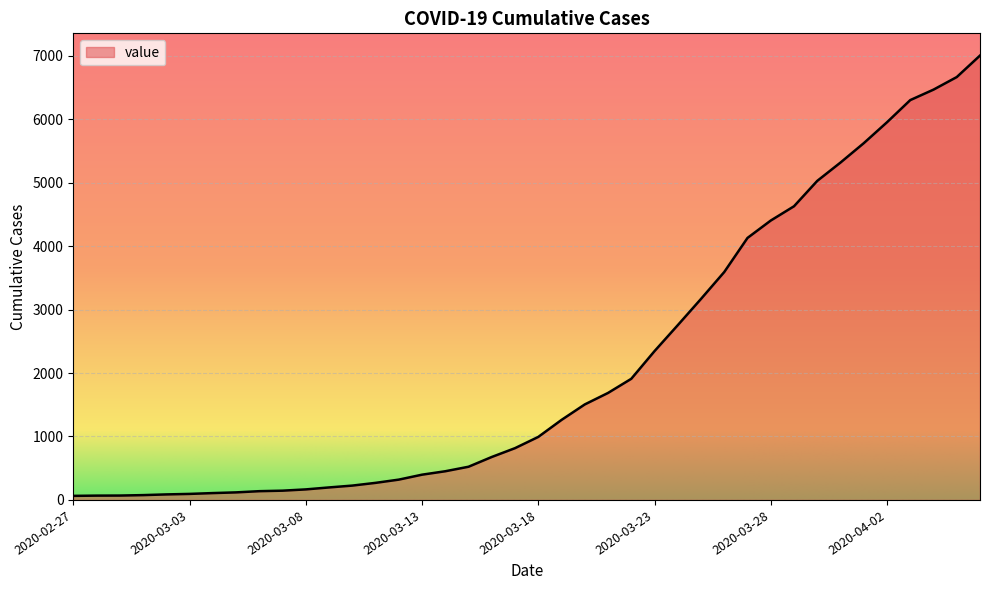

What is the maximum value shown in the chart?

7003